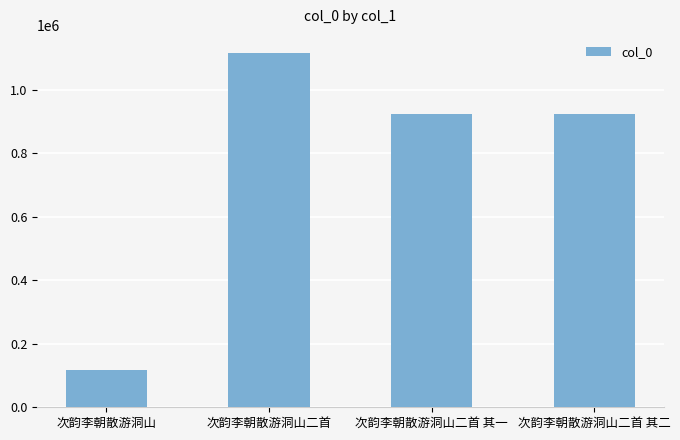

Between 次韵李朝散游洞山二首 and 次韵李朝散游洞山二首 其二, which is larger?

次韵李朝散游洞山二首